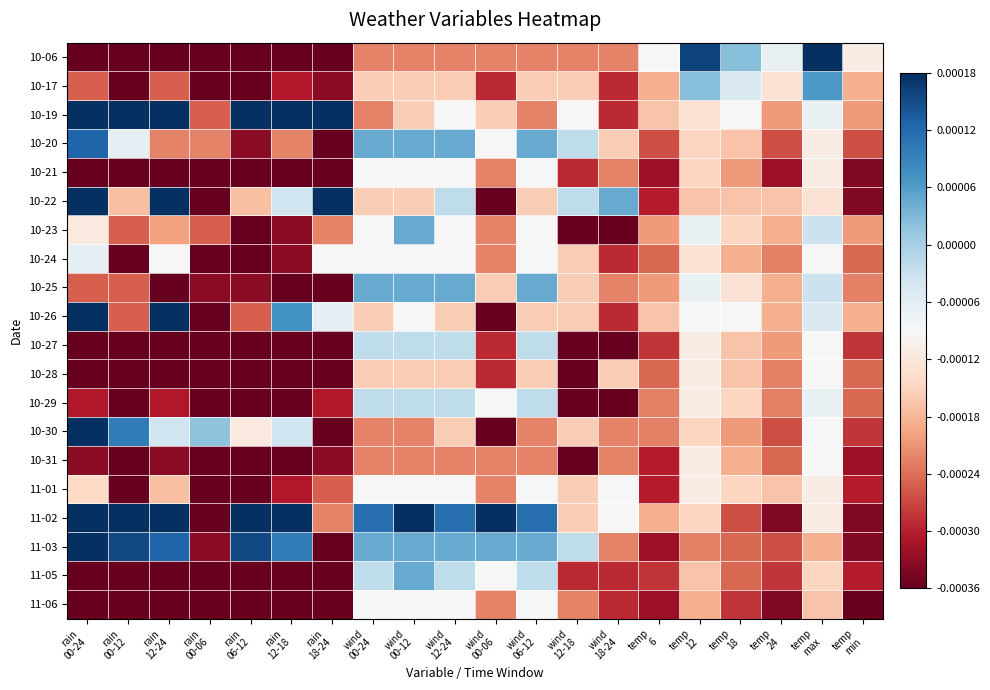

How many data points does each series have?

20